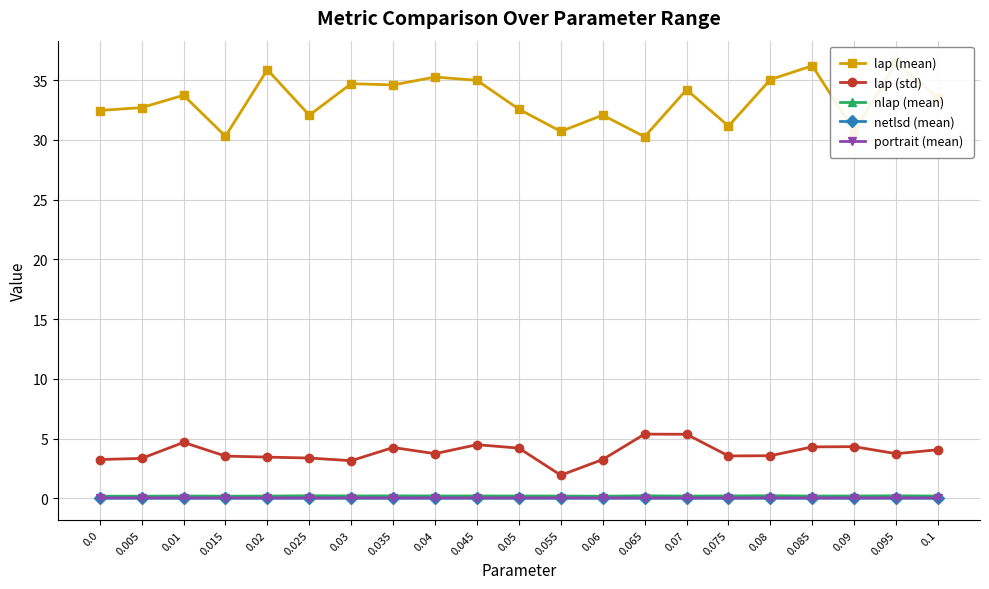

Is it true that portrait (mean) equals 0.0 at 0.035?

True